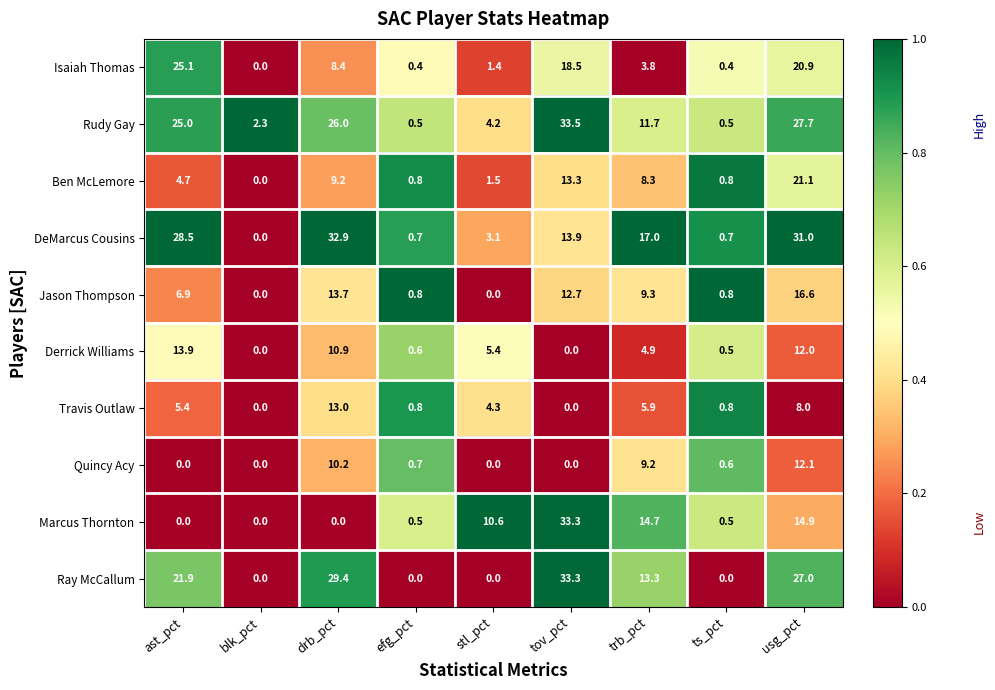

True or false: Ray McCallum has a value of 21.9 at ast_pct.

True